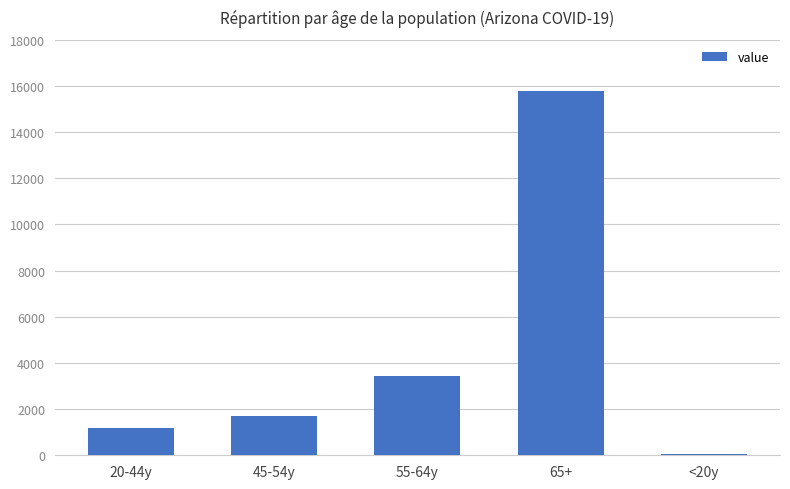

What is the difference between the values at <20y and 55-64y?

3399